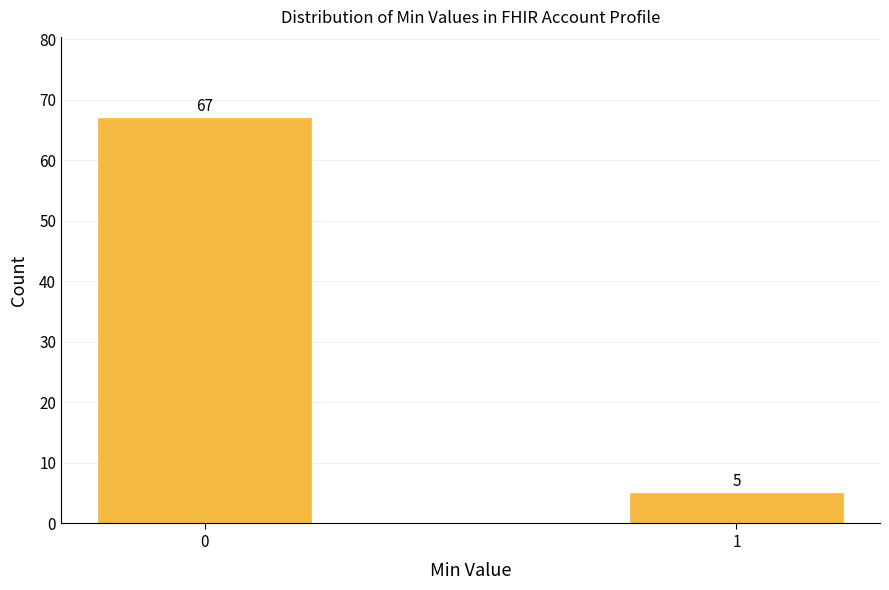

Reading right to left, what are all the values shown in this chart?

1=5	0=67